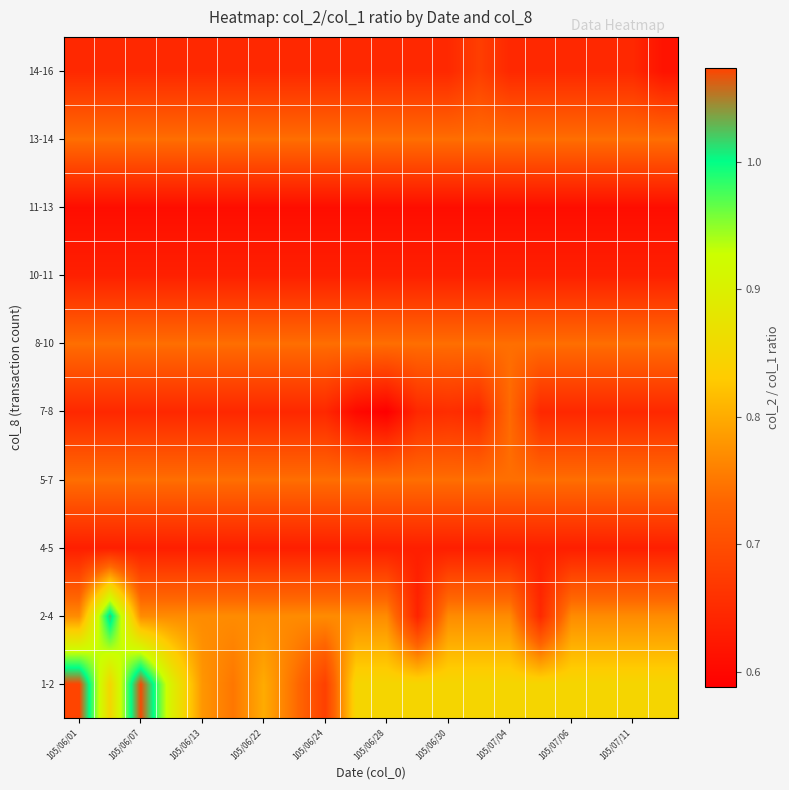

Reading left to right, extract all data points from this chart.

1-2: 1.1	0.8	1.1	0.9	0.8	0.8	0.8	0.7	0.7	0.8	0.8	0.8	0.8	0.8	0.8	0.8	0.8	0.8	0.8	0.8
2-4: 0.8	1.0	0.8	0.8	0.8	0.8	0.8	0.8	0.8	0.8	0.8	0.6	0.8	0.8	0.8	0.6	0.8	0.8	0.8	0.8
4-5: 0.6	0.6	0.6	0.6	0.6	0.6	0.6	0.6	0.6	0.6	0.6	0.6	0.6	0.6	0.6	0.6	0.6	0.6	0.6	0.6
5-7: 0.7	0.7	0.7	0.7	0.7	0.7	0.7	0.7	0.7	0.7	0.7	0.7	0.7	0.7	0.7	0.7	0.7	0.7	0.7	0.7
7-8: 0.6	0.6	0.6	0.6	0.6	0.6	0.6	0.6	0.6	0.6	0.6	0.6	0.7	0.6	0.7	0.6	0.6	0.6	0.6	0.6
8-10: 0.7	0.7	0.7	0.7	0.7	0.7	0.7	0.7	0.7	0.7	0.7	0.7	0.7	0.7	0.7	0.7	0.7	0.7	0.7	0.7
10-11: 0.6	0.6	0.6	0.6	0.6	0.6	0.6	0.6	0.6	0.6	0.6	0.6	0.6	0.6	0.6	0.6	0.6	0.6	0.6	0.6
11-13: 0.6	0.6	0.6	0.6	0.6	0.6	0.6	0.6	0.6	0.6	0.6	0.6	0.6	0.6	0.6	0.6	0.6	0.6	0.6	0.6
13-14: 0.7	0.7	0.7	0.7	0.7	0.7	0.7	0.7	0.7	0.7	0.7	0.7	0.7	0.7	0.7	0.7	0.7	0.7	0.7	0.7
14-16: 0.6	0.6	0.6	0.6	0.6	0.6	0.6	0.6	0.6	0.6	0.6	0.6	0.6	0.7	0.6	0.6	0.6	0.6	0.6	0.6